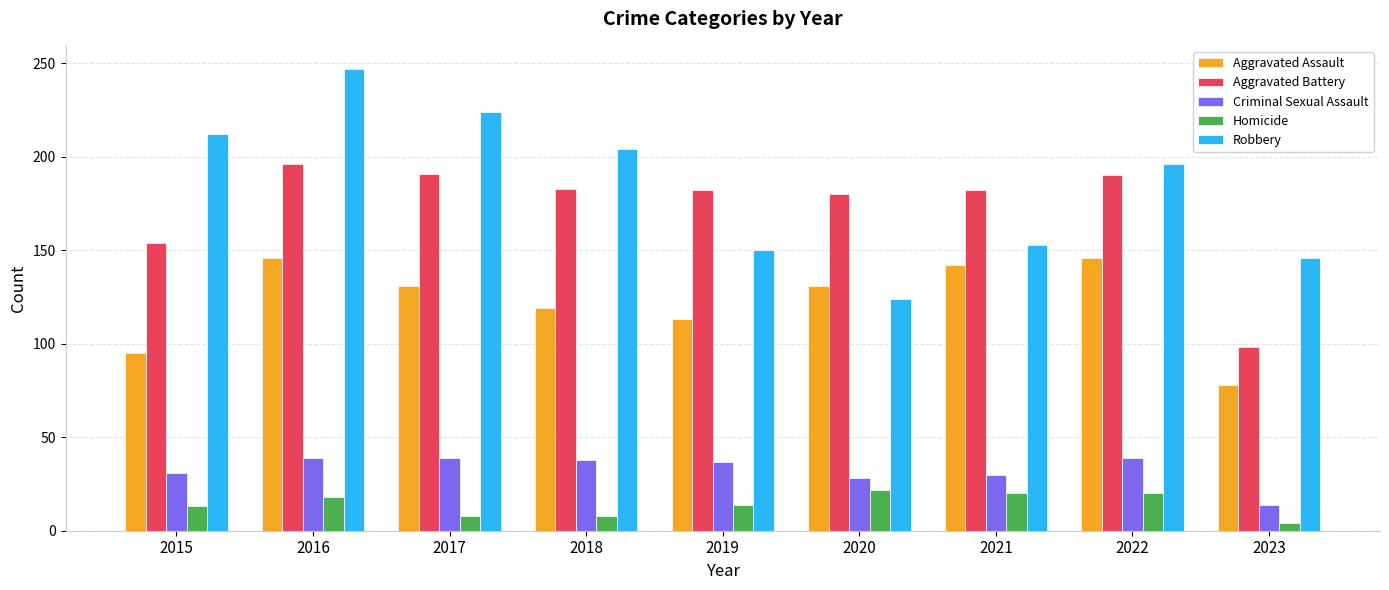

Rank the series by their maximum value, from highest to lowest.

Robbery, Aggravated Battery, Aggravated Assault, Criminal Sexual Assault, Homicide